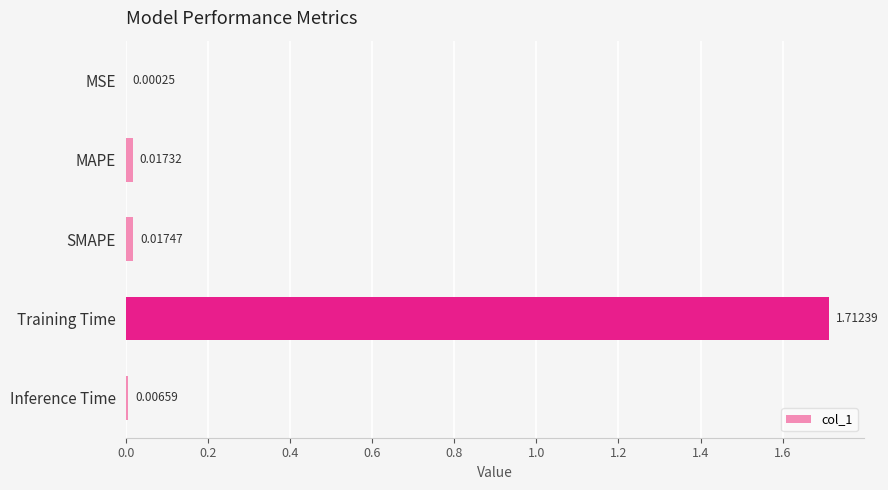

What is the change in value from SMAPE to Training Time?

+1.7